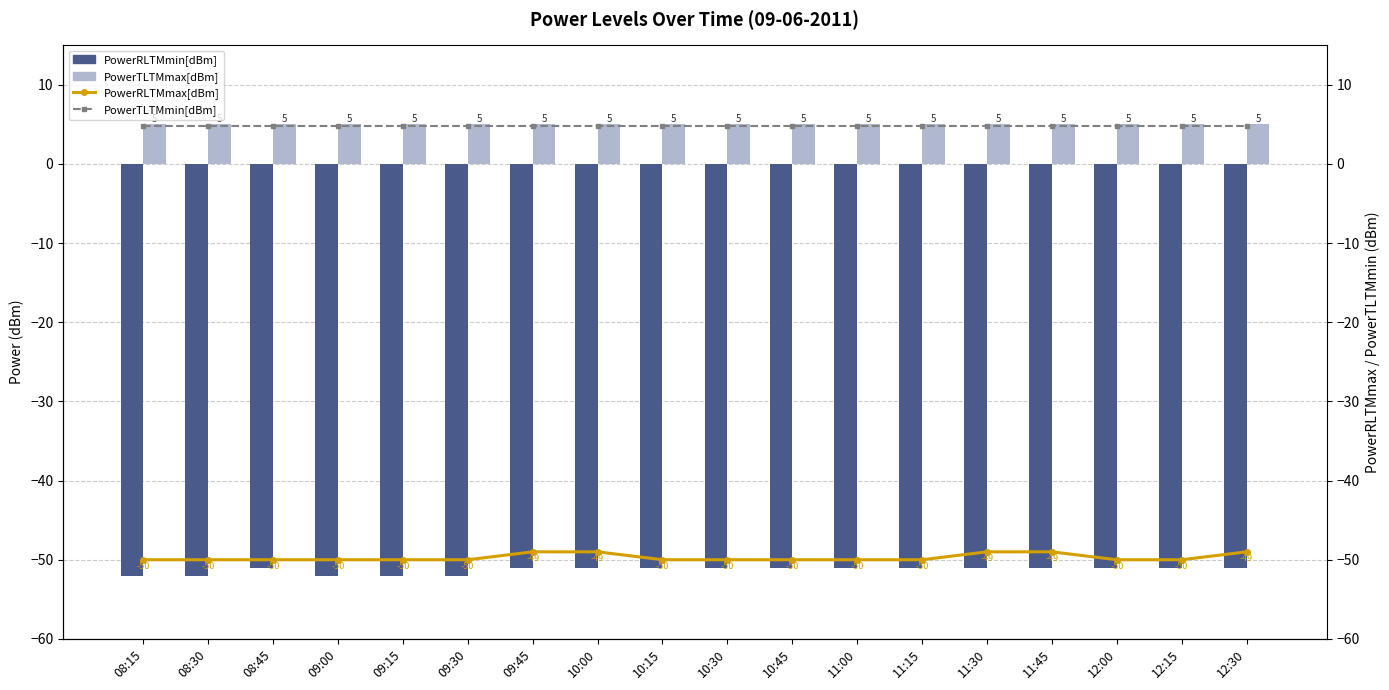

Which series has the largest range (max minus min)?

PowerRLTMmin[dBm]